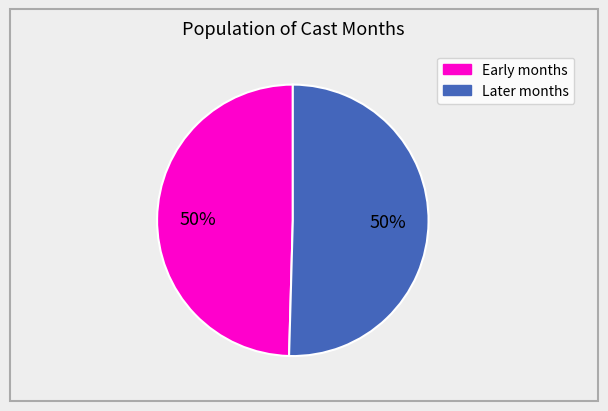

To the nearest percent, what is the average slice percentage?

50%